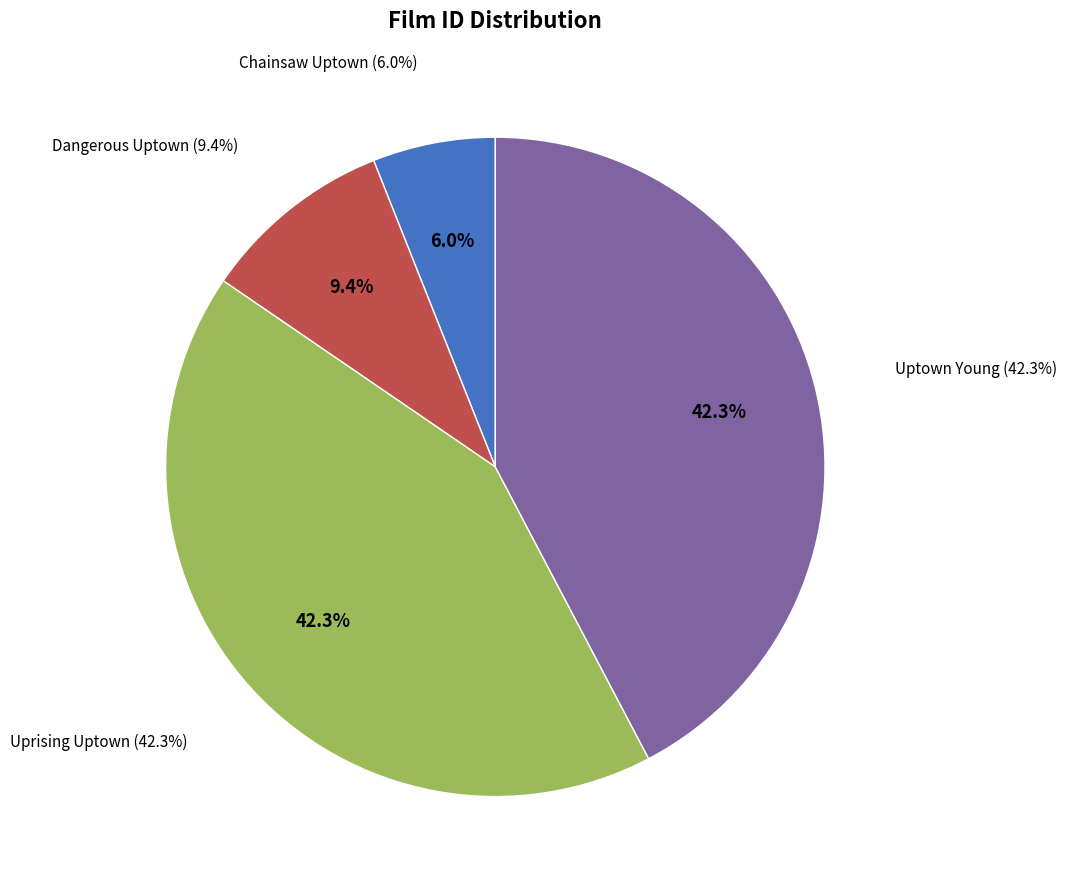

What is the change in value from Dangerous Uptown to Uprising Uptown?

+720